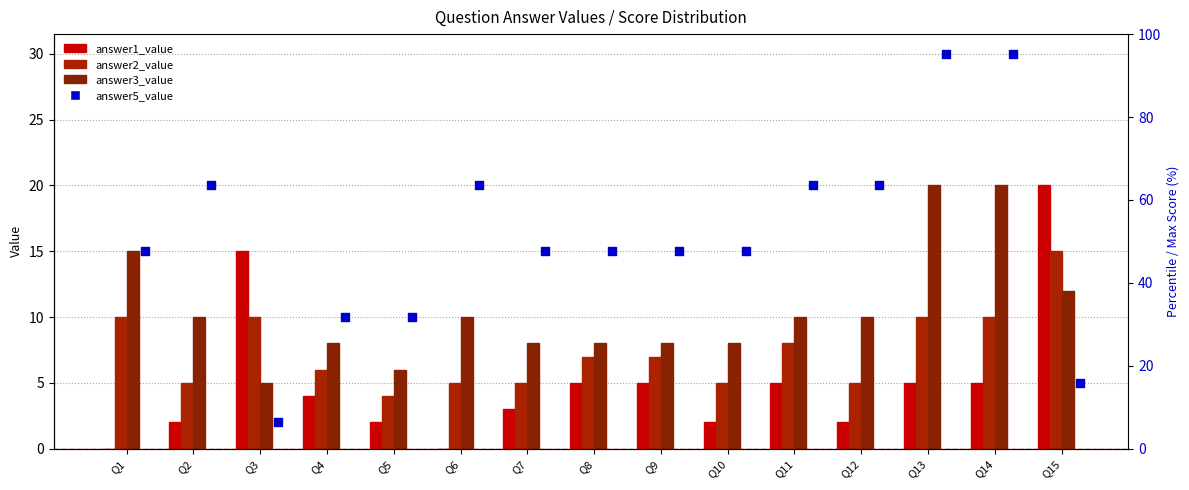

At which category is the sum across all series the highest?

Q13